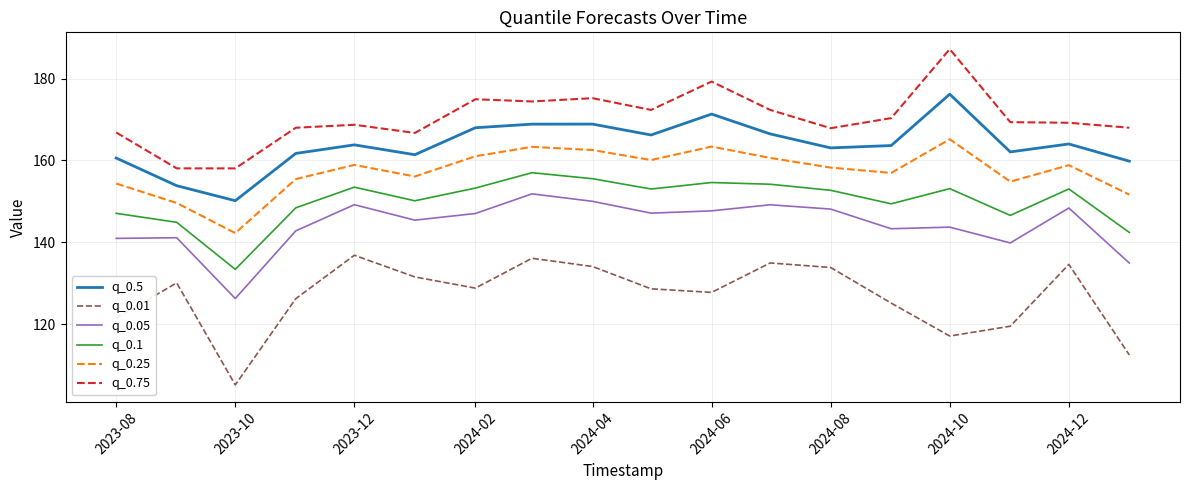

True or false: q_0.75 and q_0.01 intersect in this chart.

False